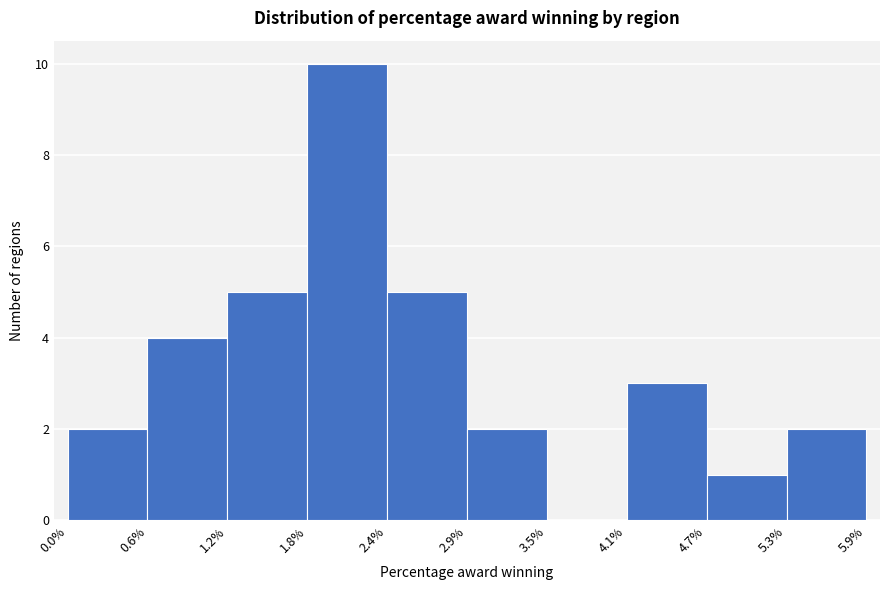

Which range on the x-axis has the tallest bar?

1.8% to 2.4%